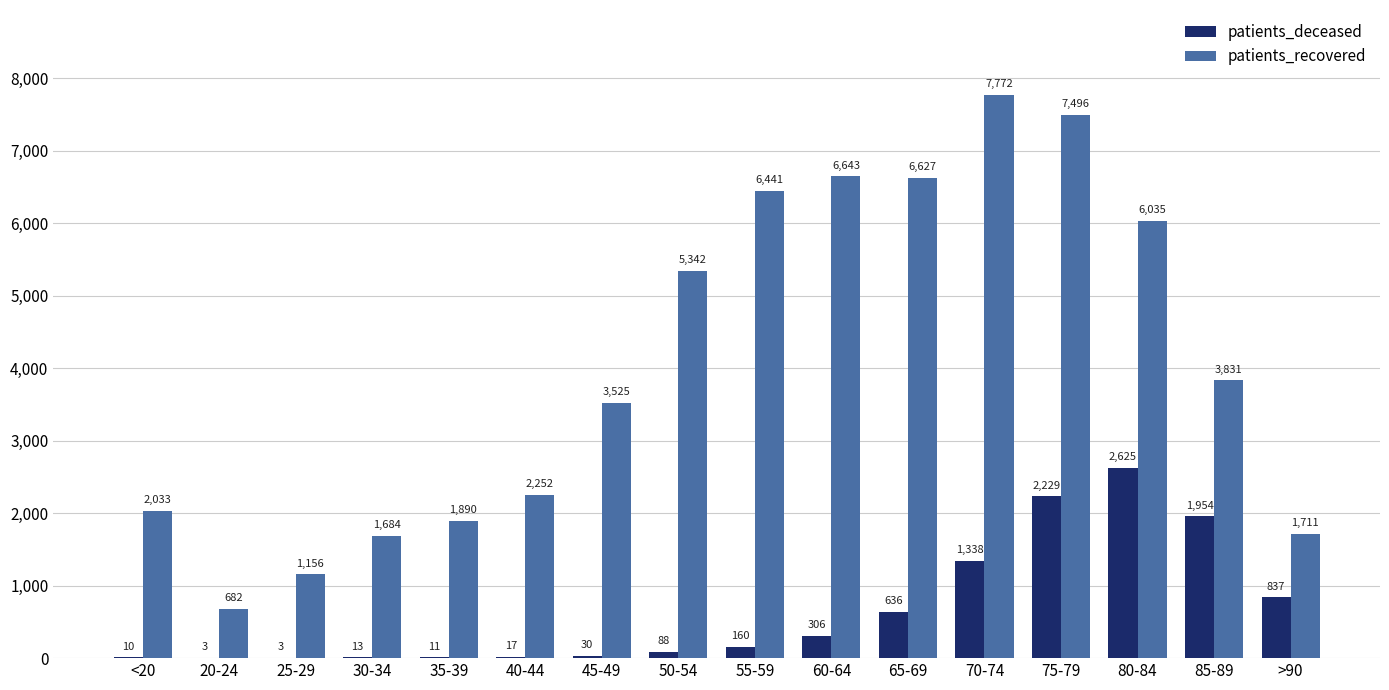

Reading left to right, transcribe all the data shown in this chart.

patients_deceased: <20=10	20-24=3	25-29=3	30-34=13	35-39=11	40-44=17	45-49=30	50-54=88	55-59=160	60-64=306	65-69=636	70-74=1338	75-79=2229	80-84=2625	85-89=1954	>90=837
patients_recovered: <20=2033	20-24=682	25-29=1156	30-34=1684	35-39=1890	40-44=2252	45-49=3525	50-54=5342	55-59=6441	60-64=6643	65-69=6627	70-74=7772	75-79=7496	80-84=6035	85-89=3831	>90=1711